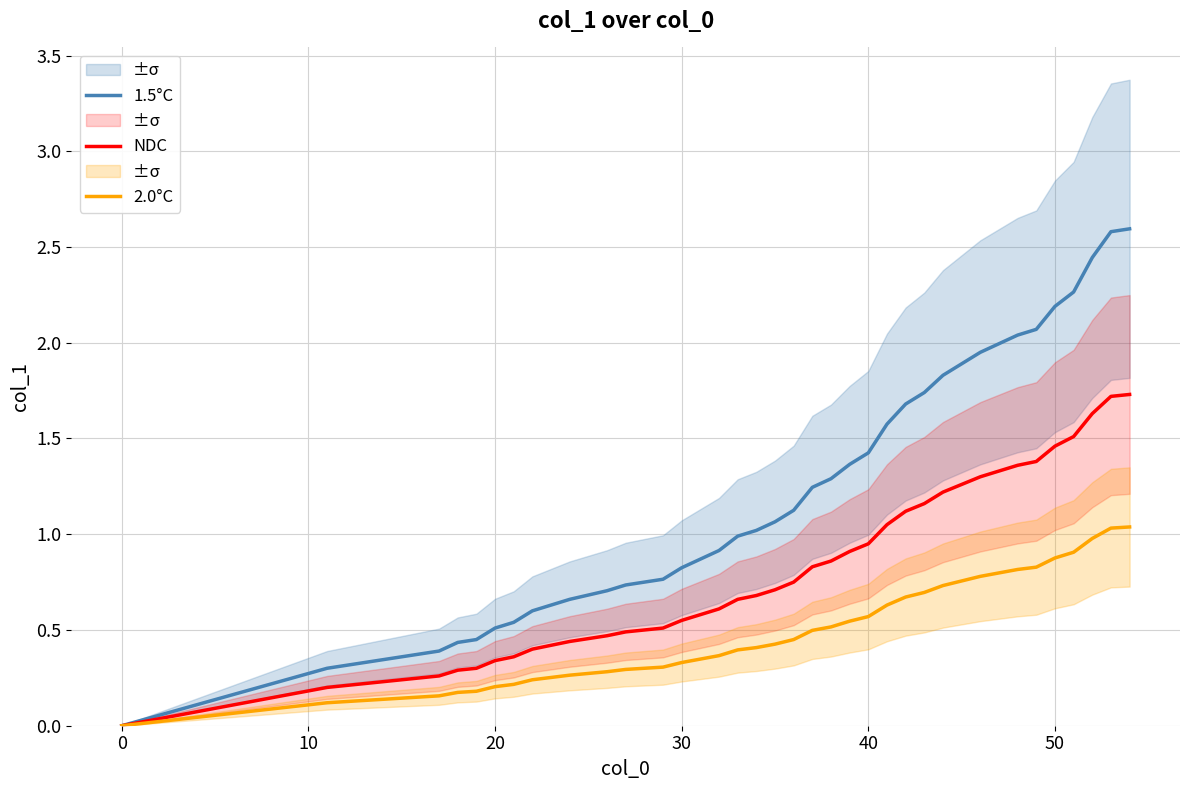

At 20, list the series in order from smallest to largest.

2.0°C, NDC, 1.5°C